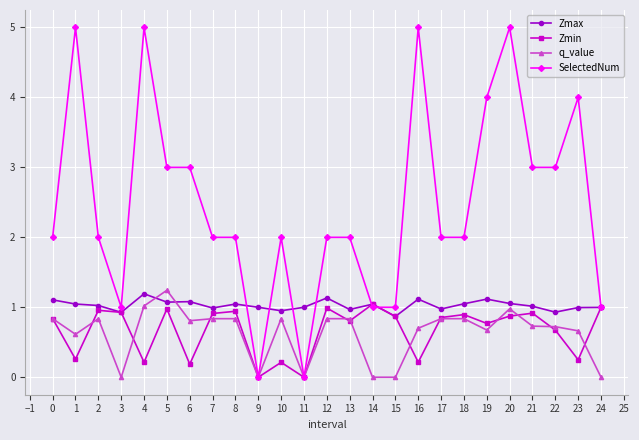

What are all the series names shown in the legend?

Zmax, Zmin, q_value, SelectedNum